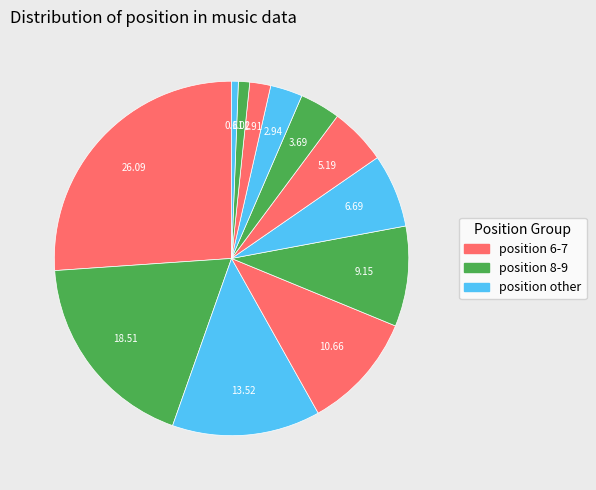

Which category has the biggest portion of the pie?

6